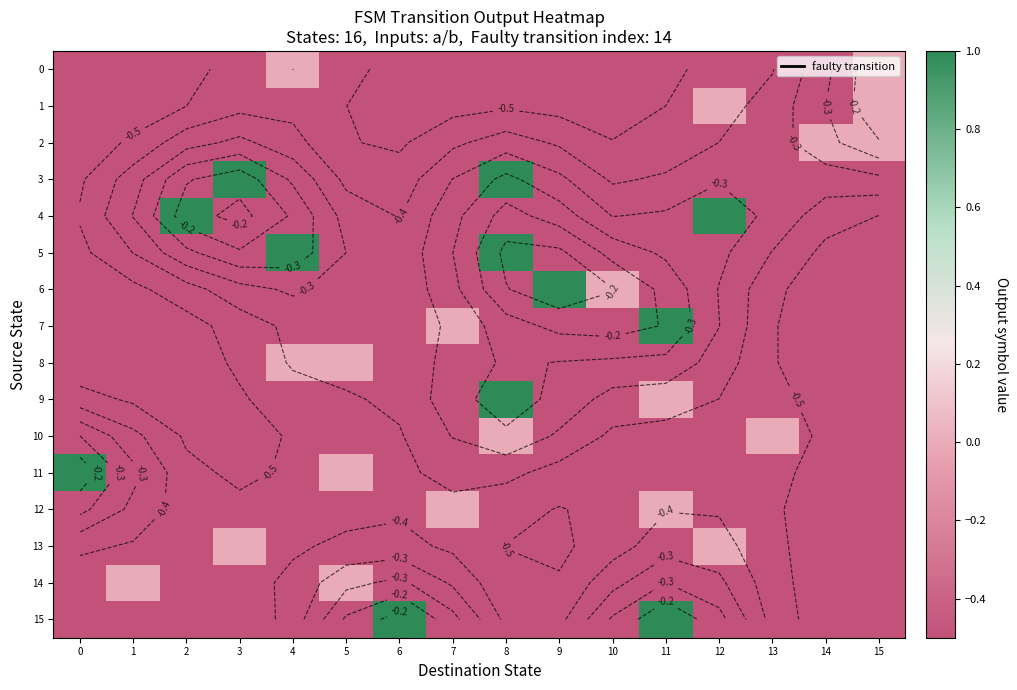

What is the sum of all 8 values?

-7.0